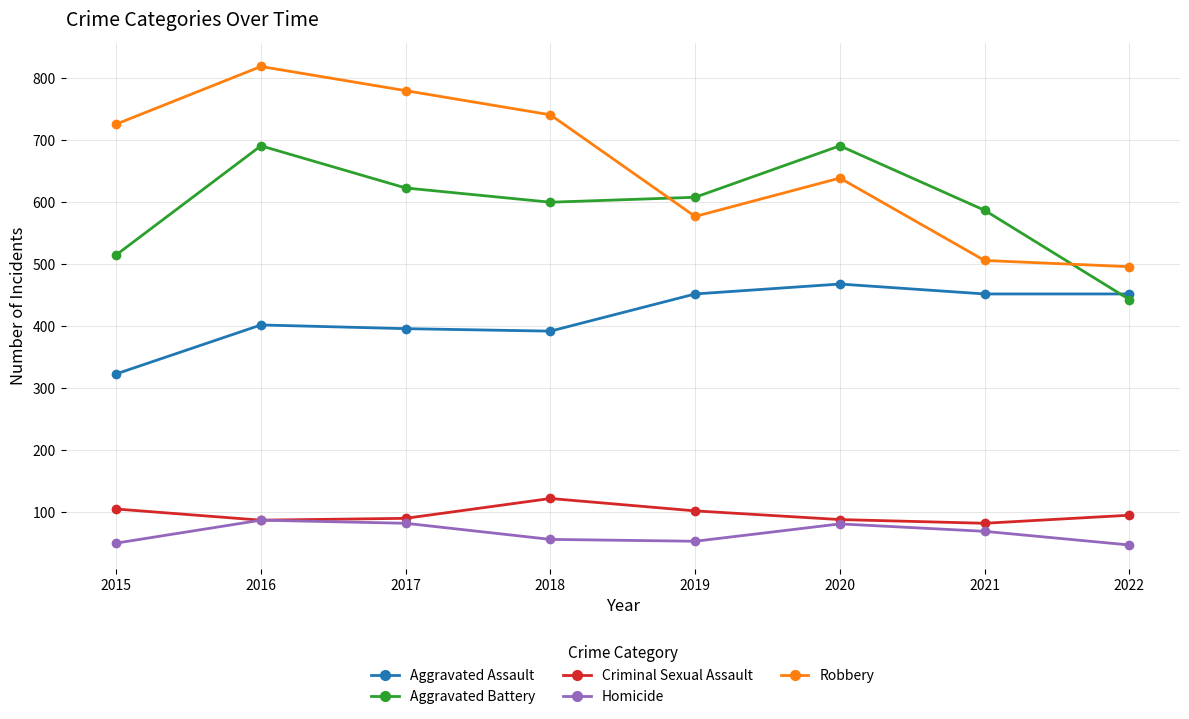

What is the value of the Robbery point at the 5th from the left?

577